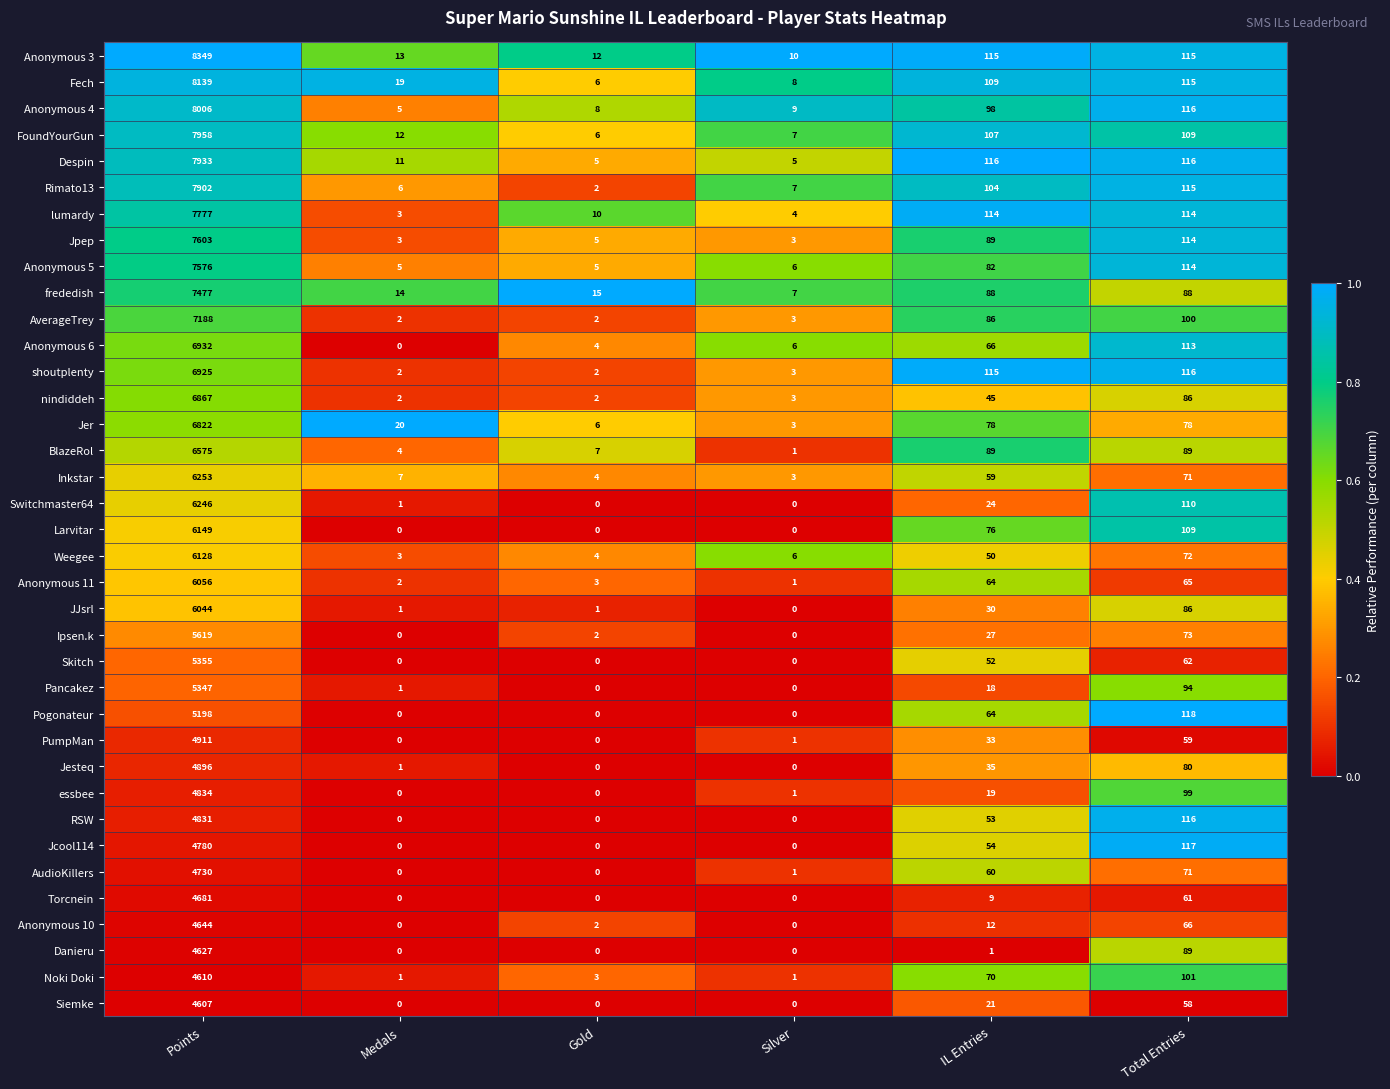

Is it true that Noki Doki equals 7884 at Points?

False